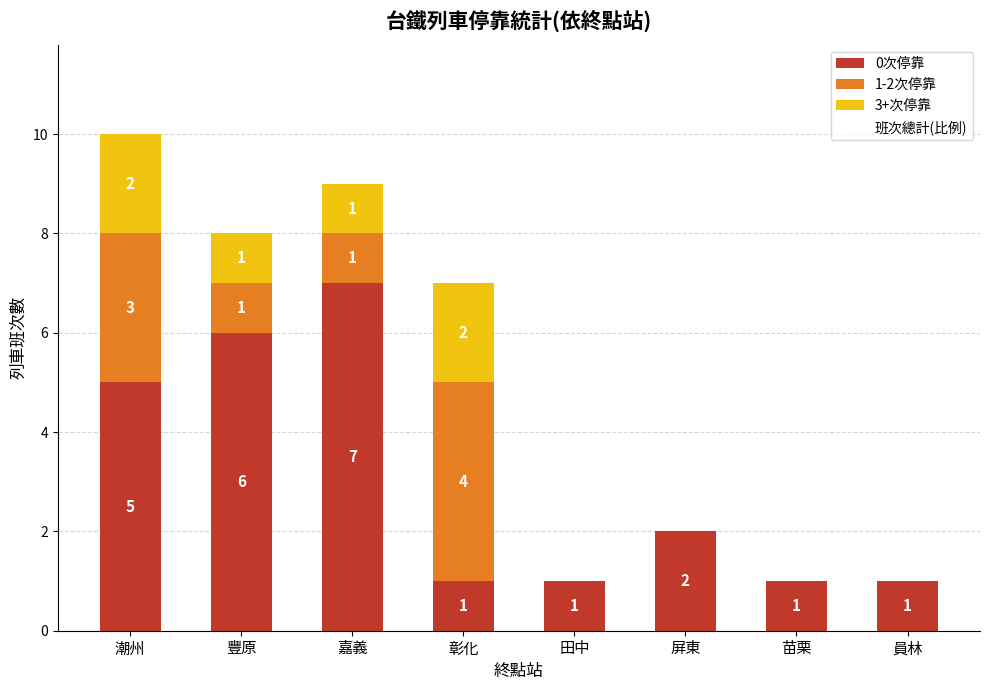

How many 0次停靠 values are between 1 and 6?

7